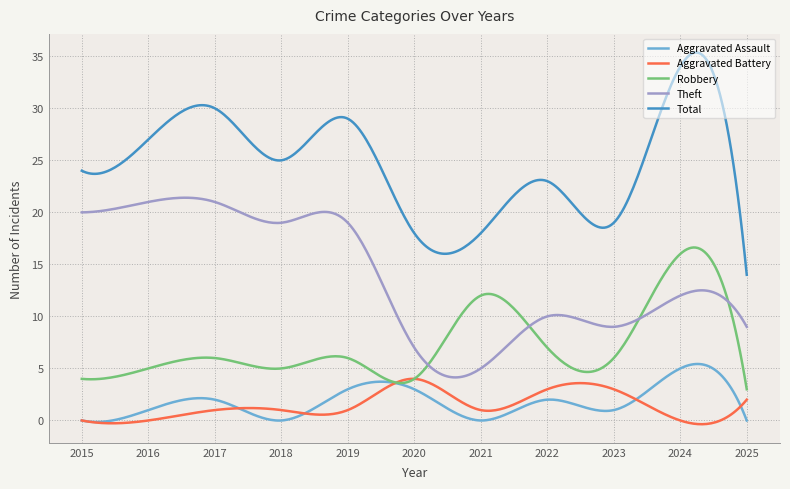

What is the maximum value for Aggravated Assault?

5.4